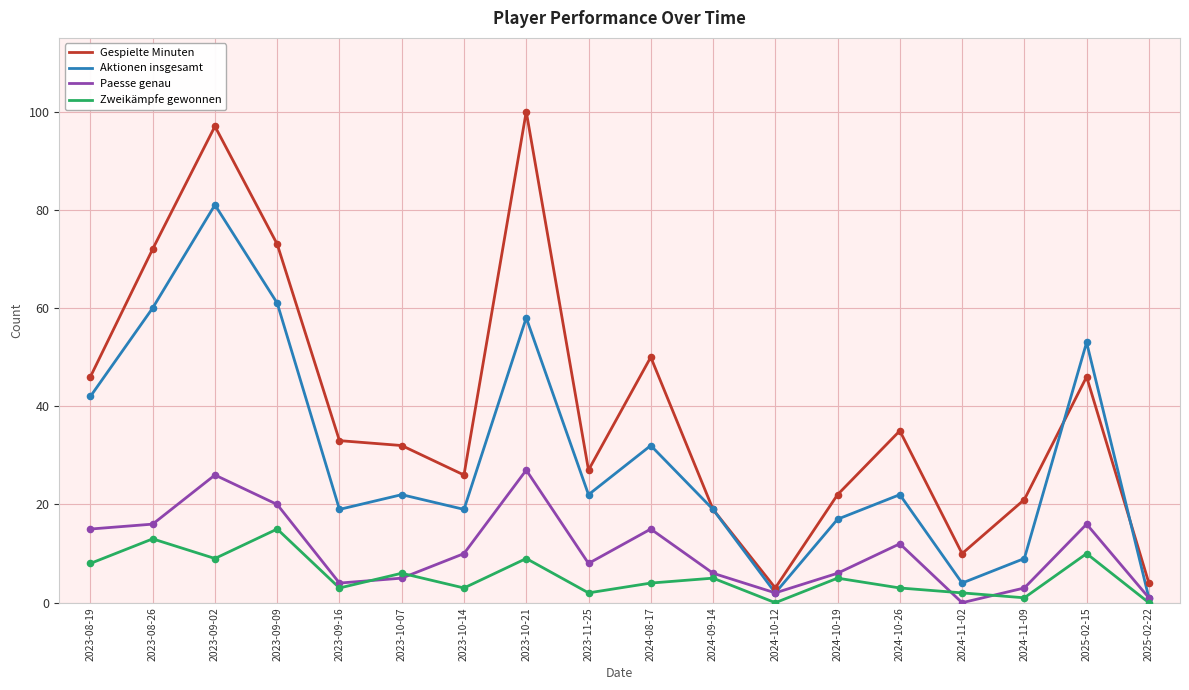

What is the difference between the highest and lowest values at 2025-02-15?

43